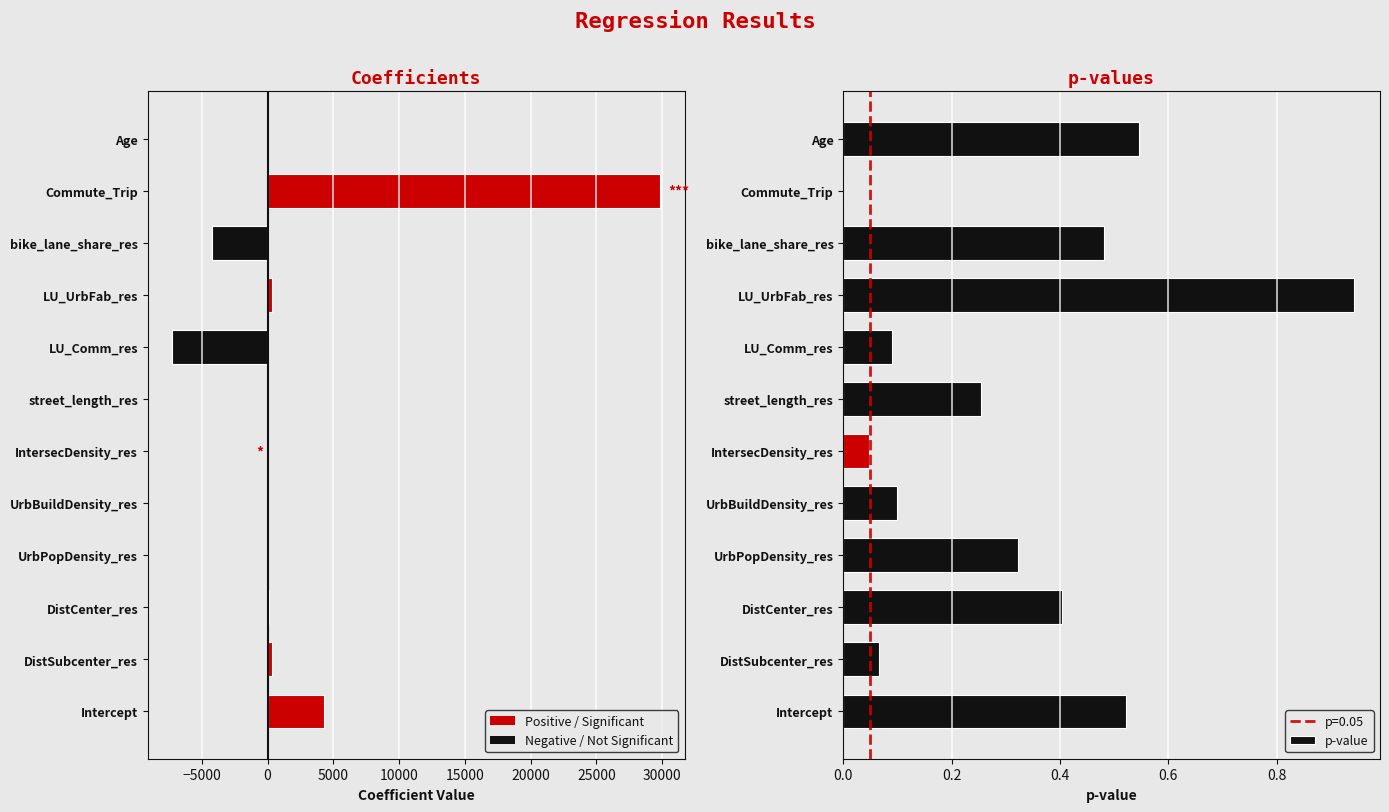

What is the minimum value shown in the chart?

-7247.8